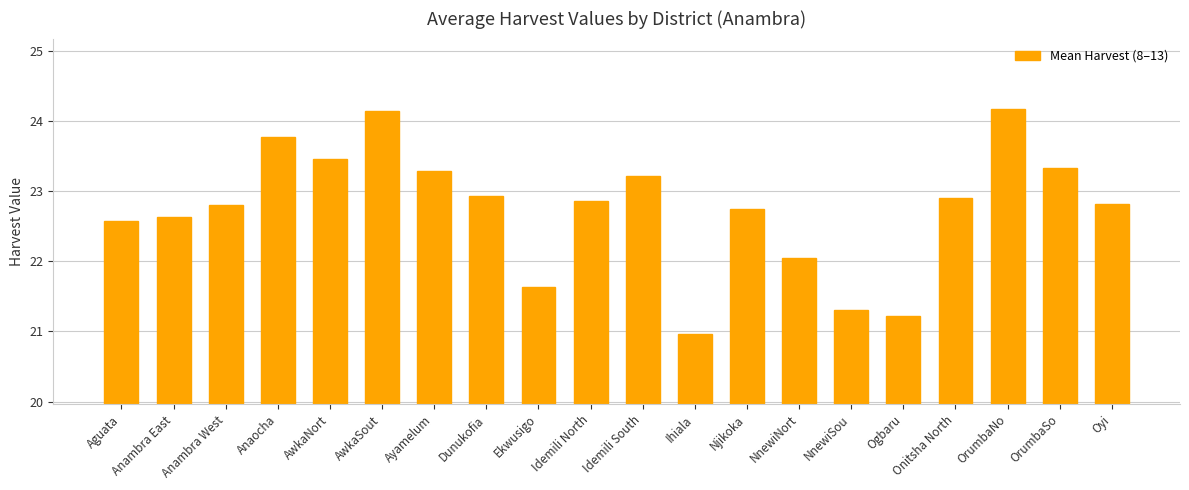

True or false: the data shows 22.9 at Idemili North.

True